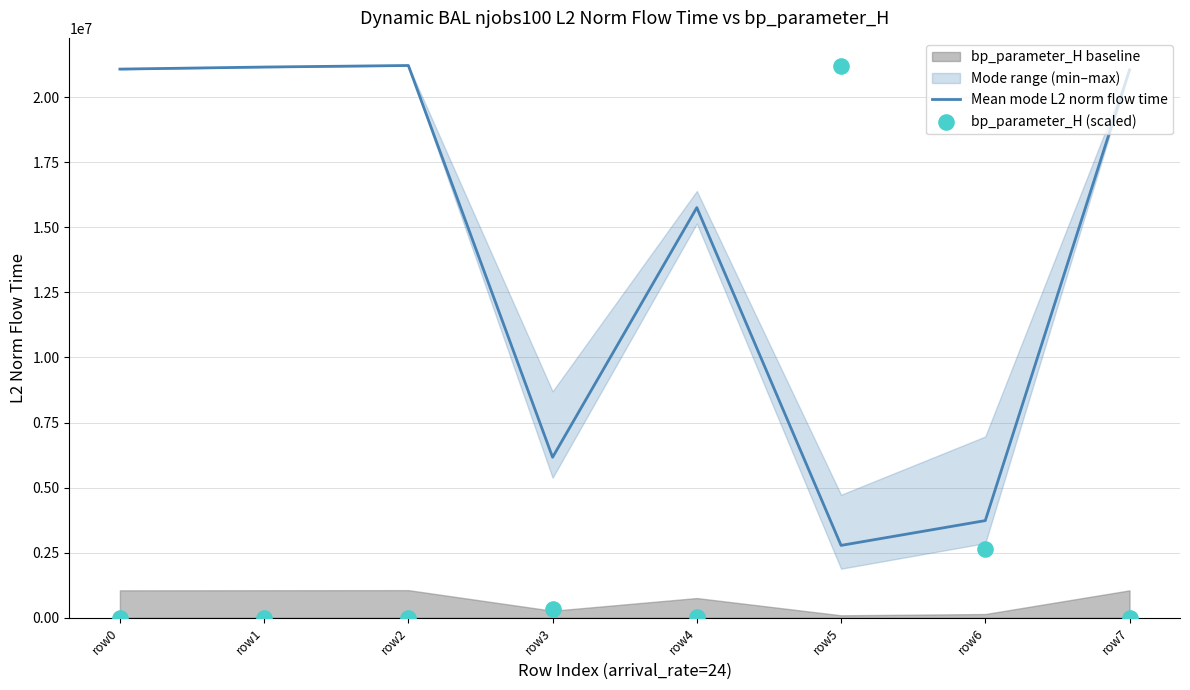

At which label does Mean mode L2 norm flow time reach its minimum?

row5